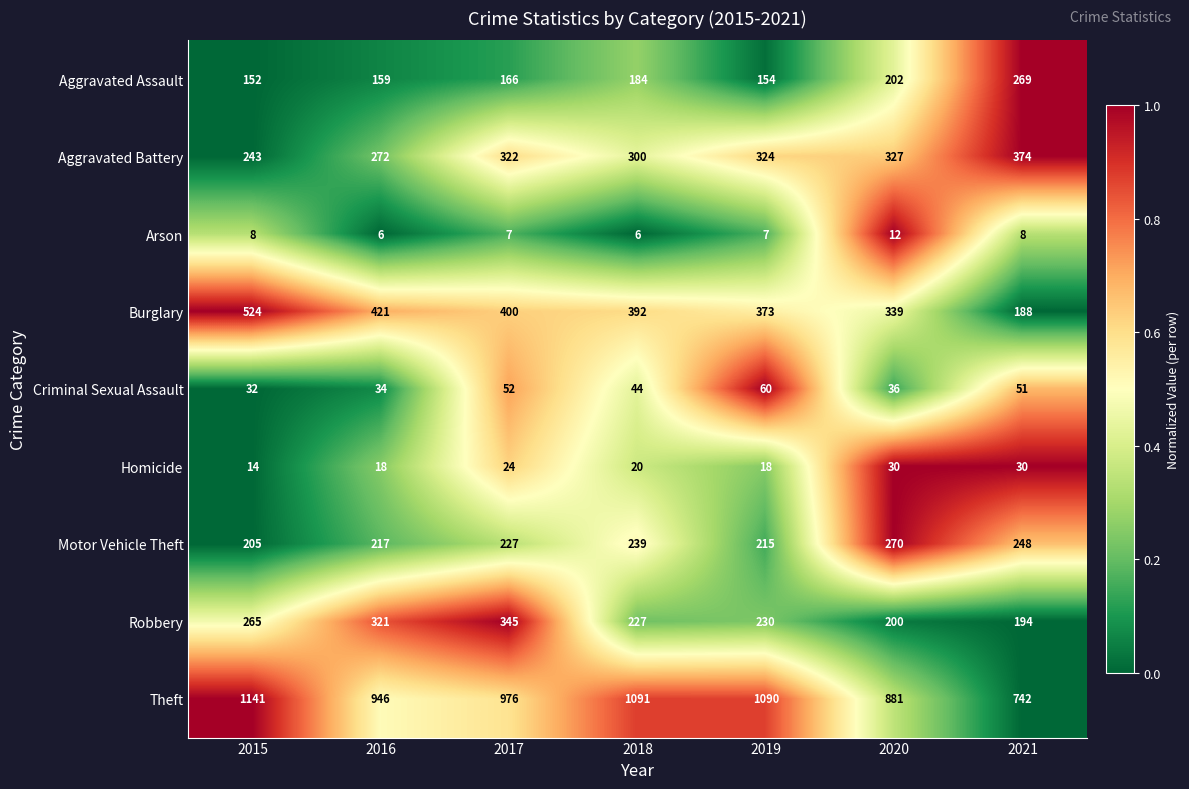

What is the maximum value shown in the chart?

1141